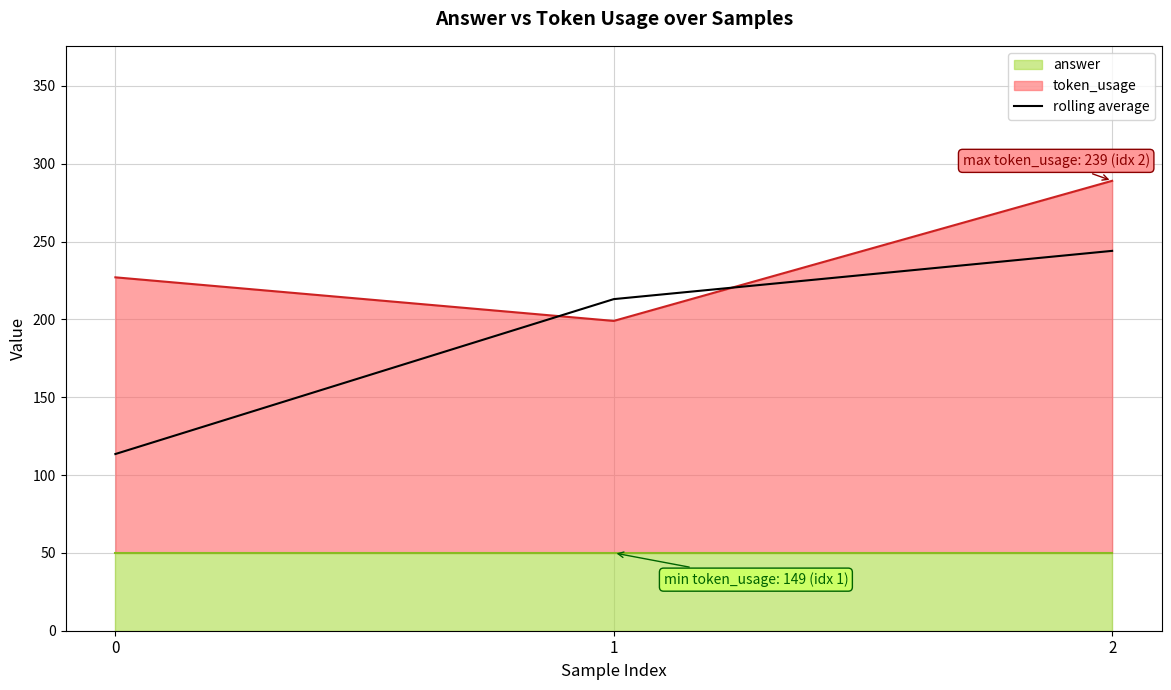

The value of rolling average at 0 is 64.1. True or false?

False